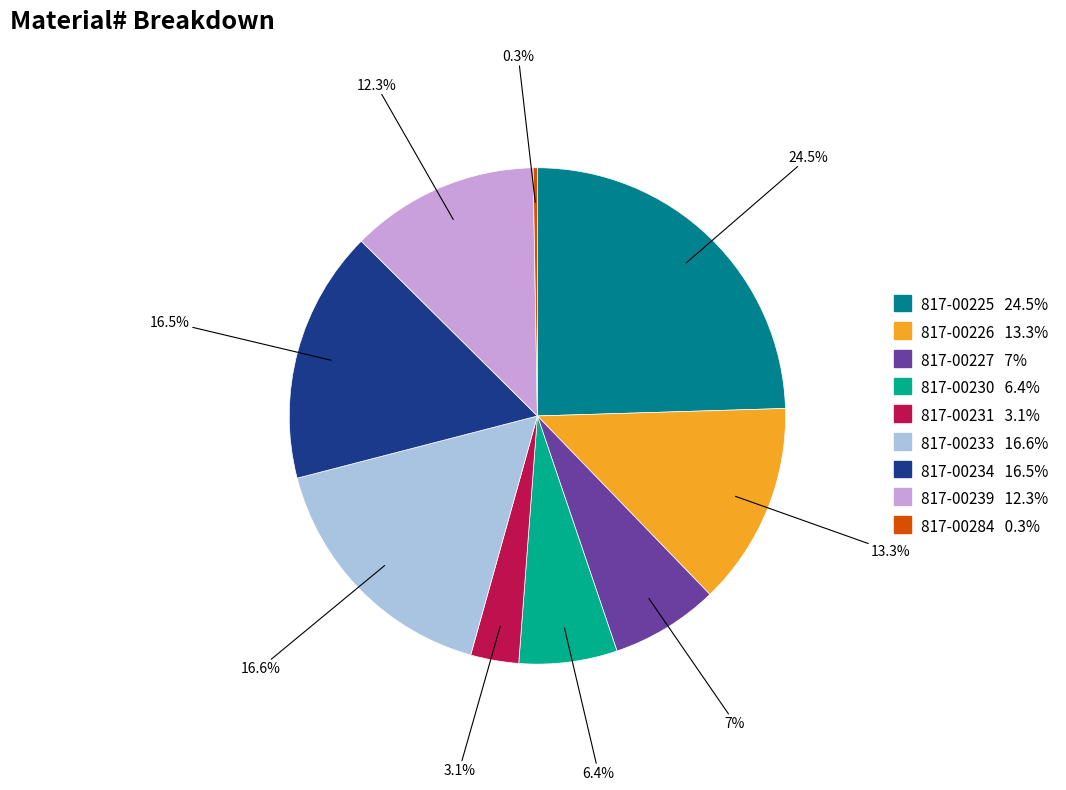

Is it true that 817-00226 is 8% of the pie?

False